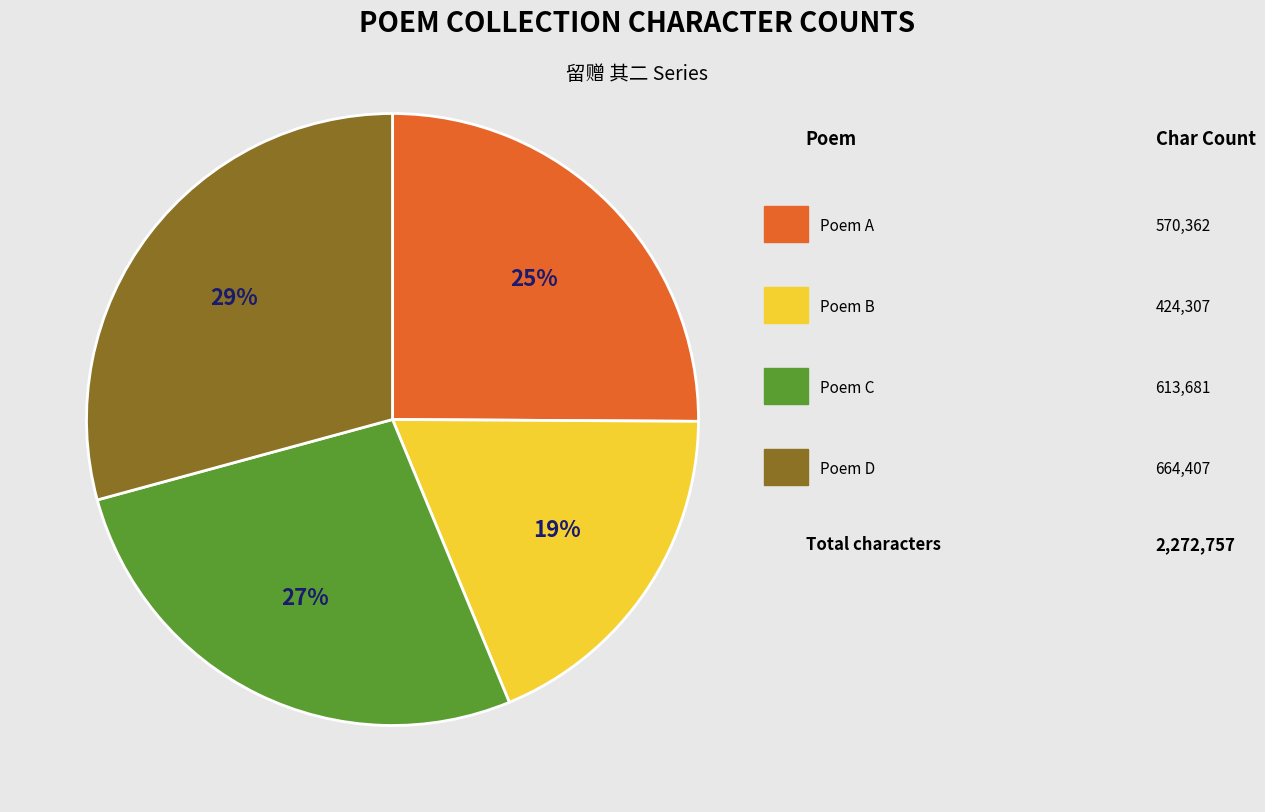

Is there a majority slice in this chart?

No